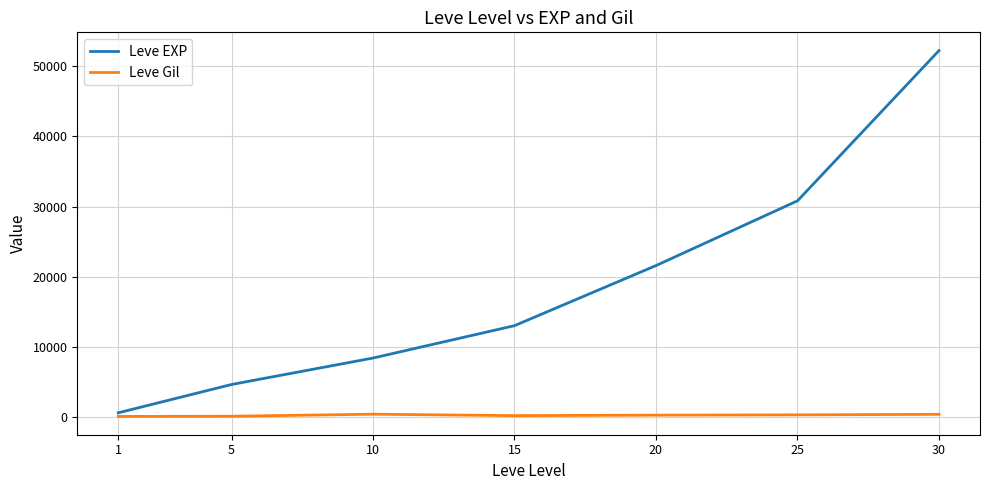

What is the sum of the Leve Gil values at 5 and 10?

570